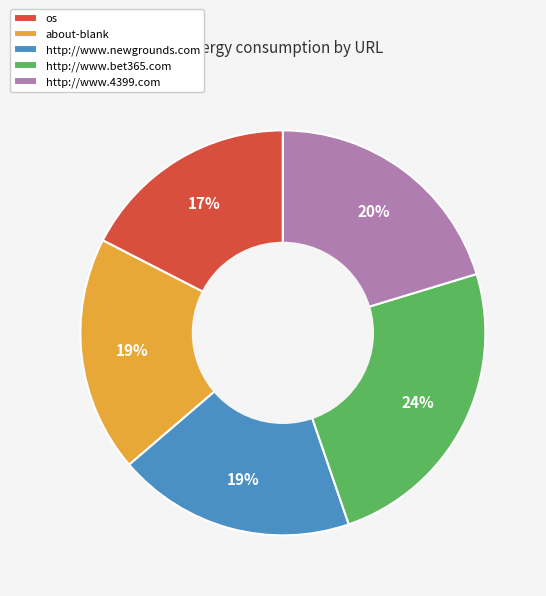

To the nearest percent, what portion does http://www.4399.com represent?

20%